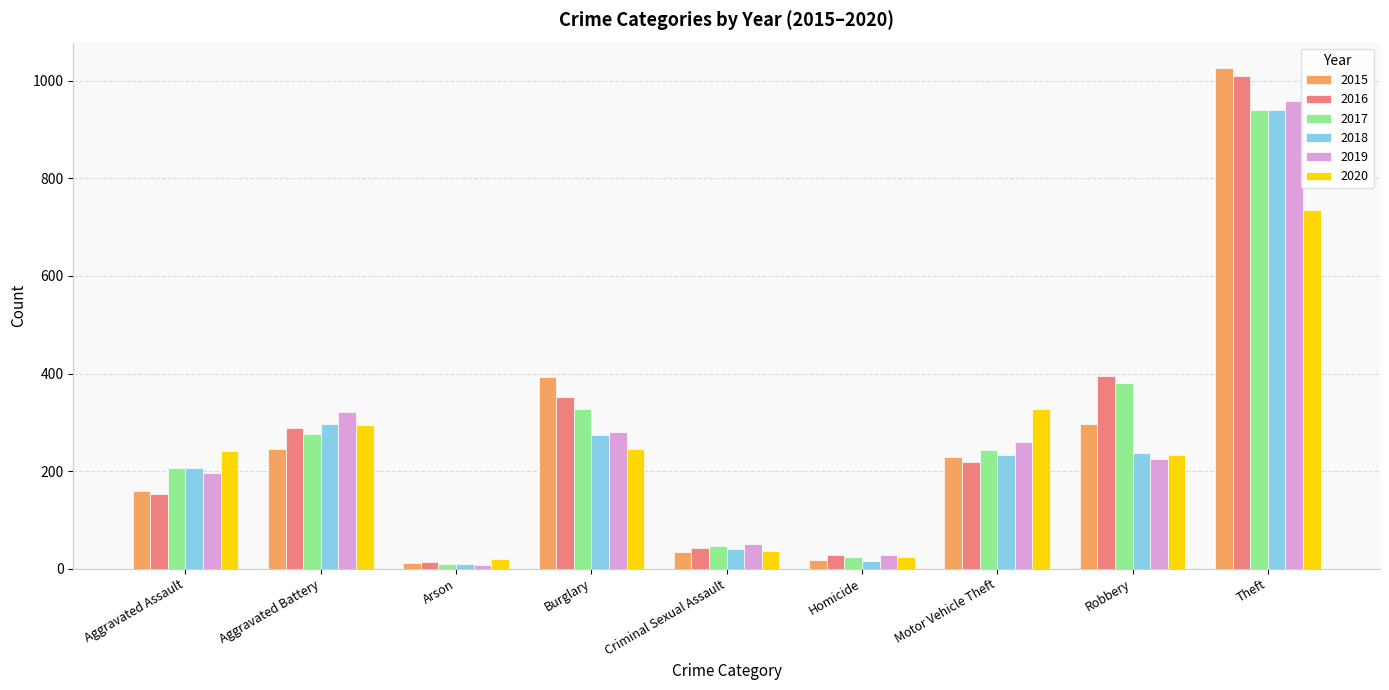

At which label does 2020 reach its peak?

Theft